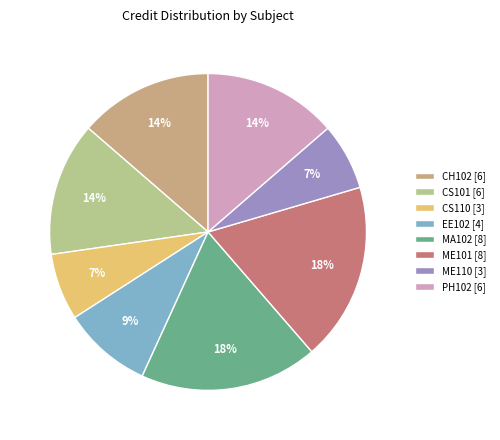

Which slice is the largest?

MA102 [8]